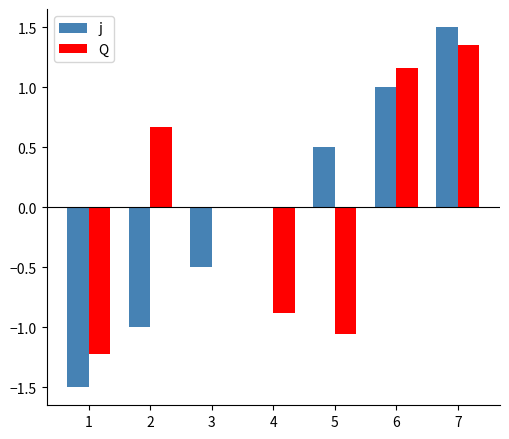

At which category is the sum across all series the highest?

7